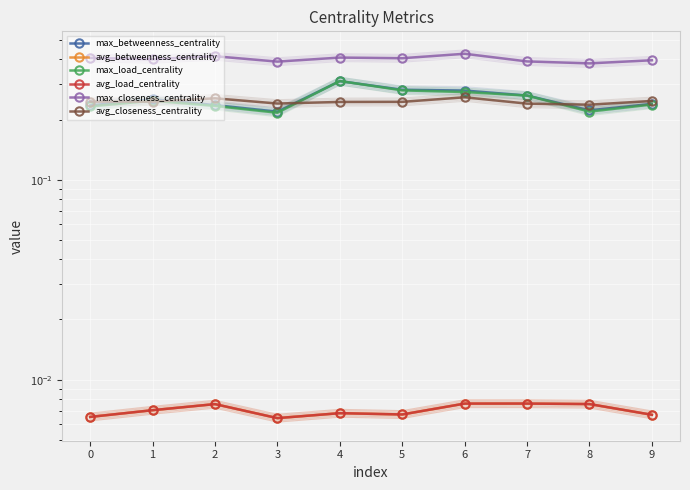

List the series in order of their peak value, lowest first.

avg_betweenness_centrality, avg_load_centrality, avg_closeness_centrality, max_betweenness_centrality, max_load_centrality, max_closeness_centrality